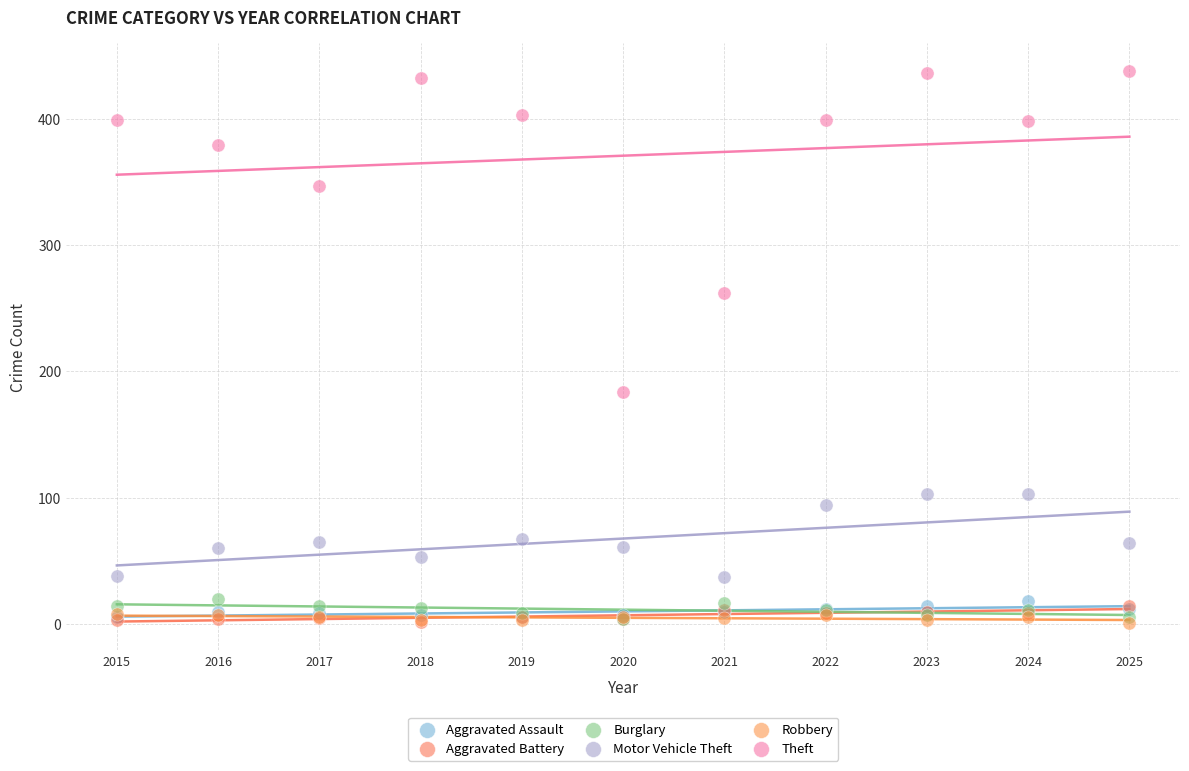

In the Theft series, what Y value is closest to 311?

347